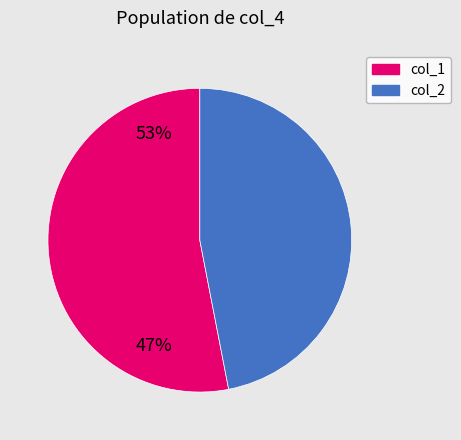

Is there any slice that represents more than half of the pie?

Yes